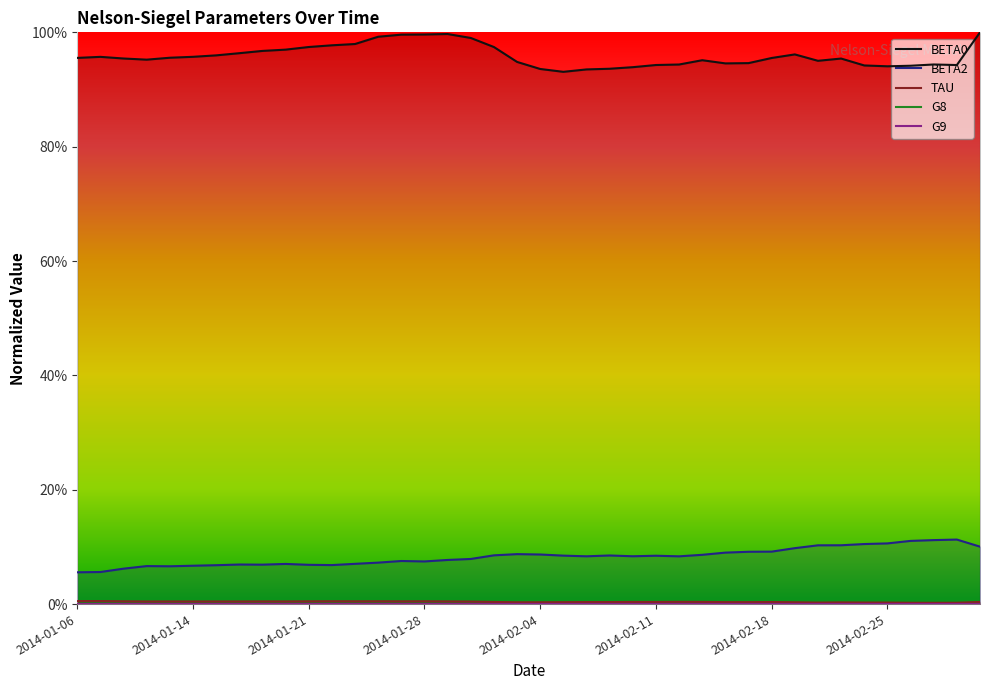

Rank the series by their maximum value, from lowest to highest.

G8, G9, TAU, BETA2, BETA0